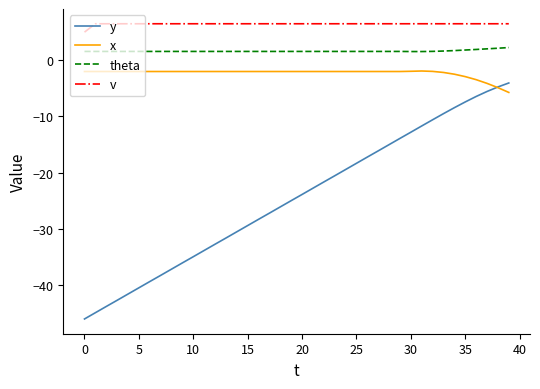

Which series has the largest total across all categories?

v